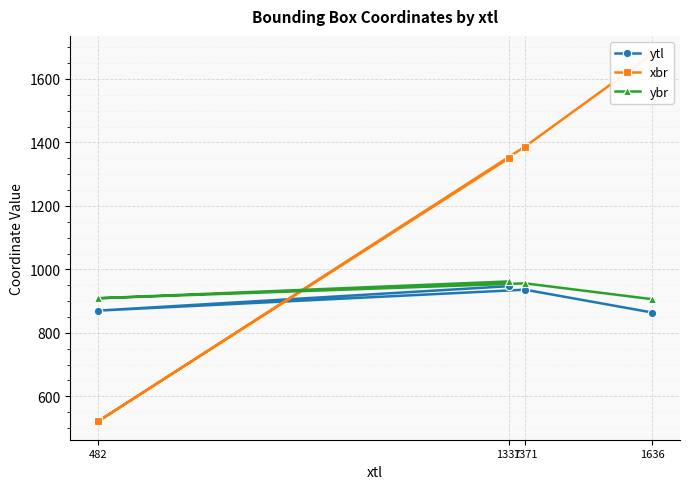

Read the ybr value at 1337, to the nearest 5.

960